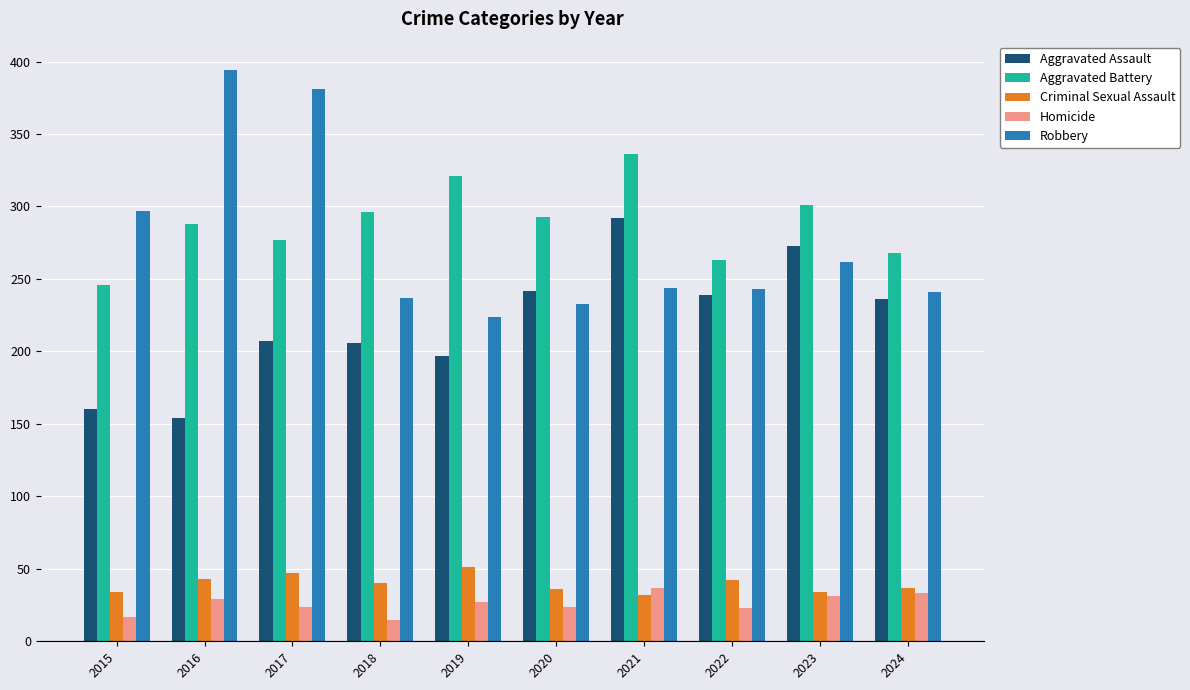

Rank the series at 2019 from lowest to highest value.

Homicide, Criminal Sexual Assault, Aggravated Assault, Robbery, Aggravated Battery